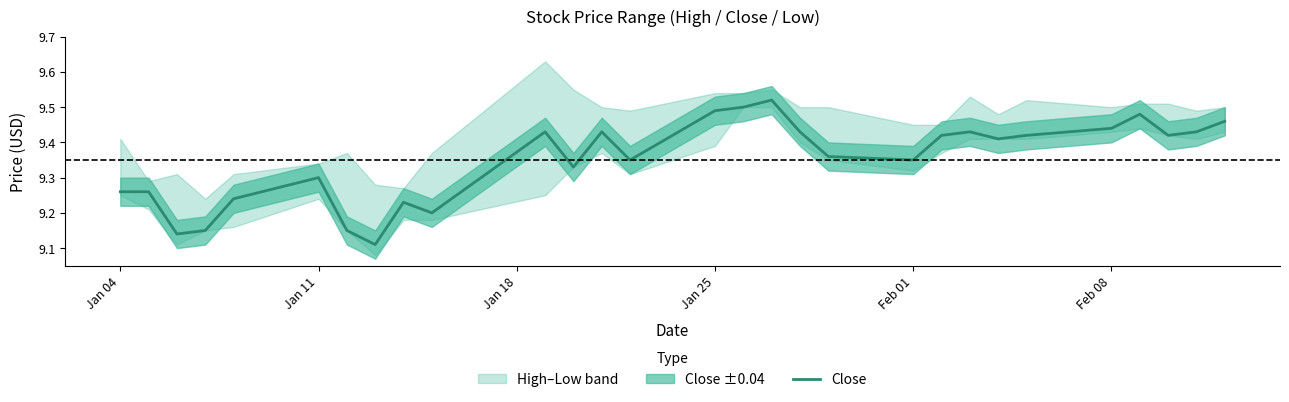

How many lines are shown in the chart?

1